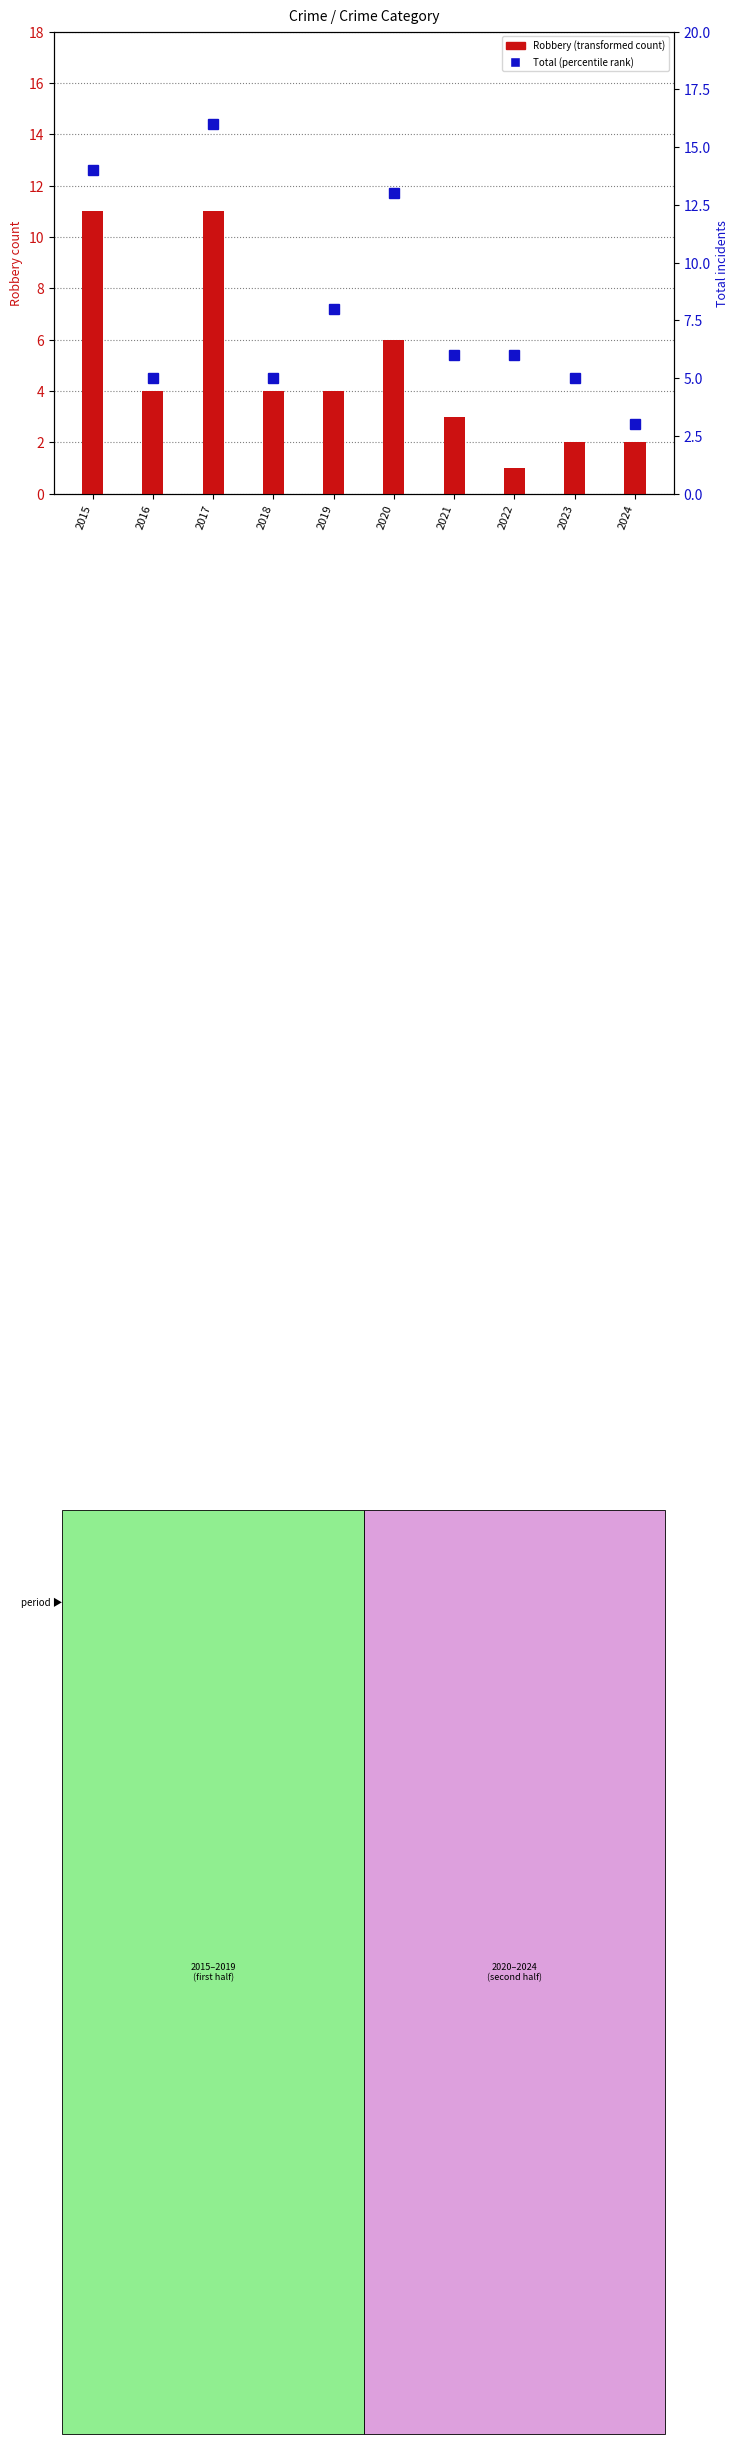

At which category is the sum across all series the highest?

2017